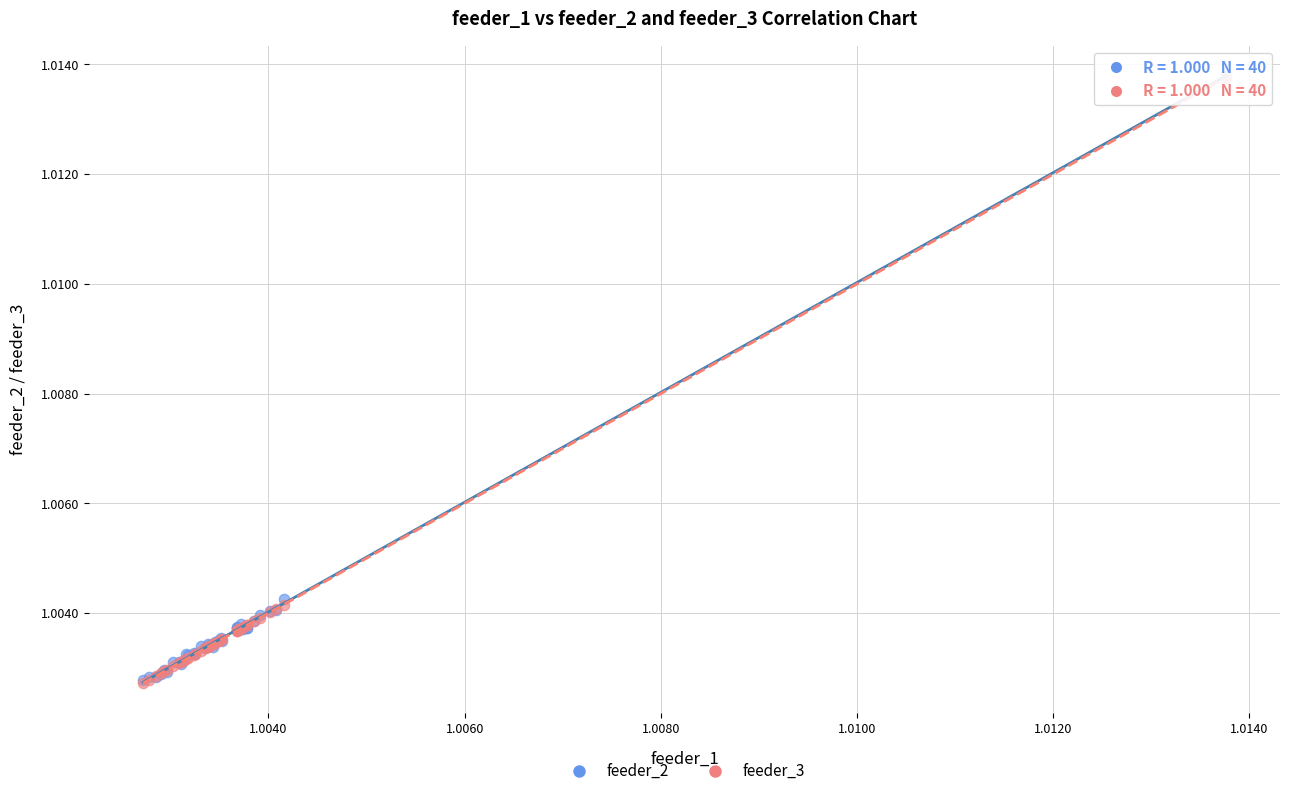

What are all the series names shown in the legend?

feeder_2, feeder_3